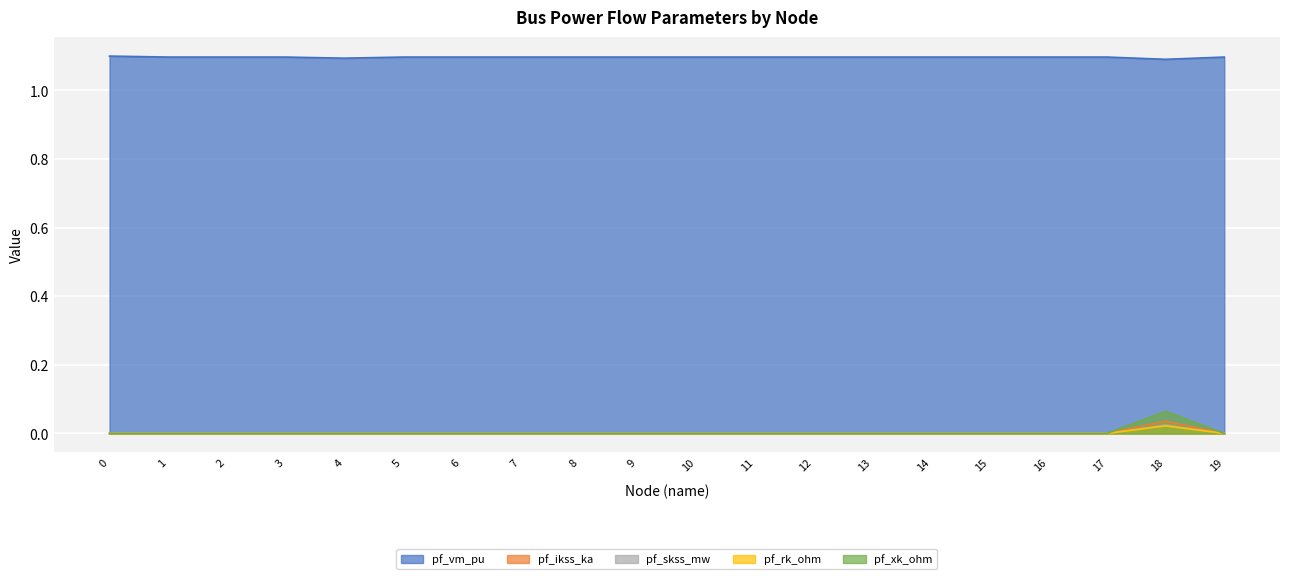

Is the value of pf_ikss_ka at 14 greater than the value of pf_xk_ohm at 17?

No